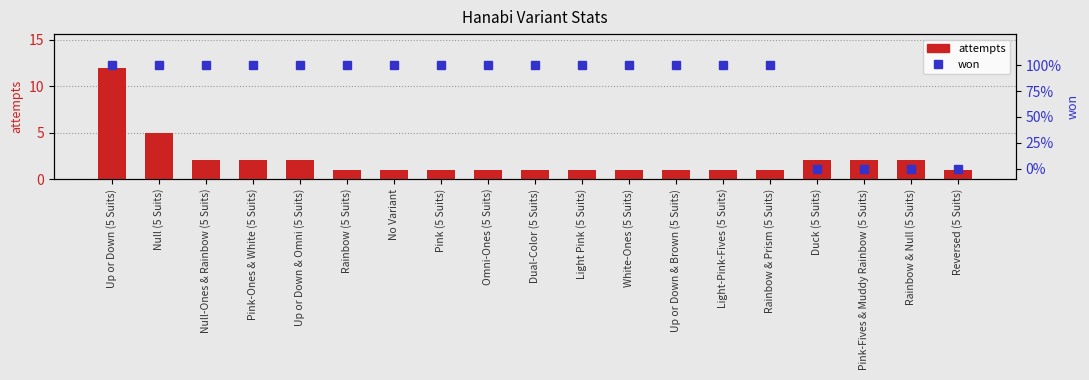

Reading left to right, what are all the values shown in this chart?

attempts: 12	5	2	2	2	1	1	1	1	1	1	1	1	1	1	2	2	2	1
won: 1	1	1	1	1	1	1	1	1	1	1	1	1	1	1	0	0	0	0